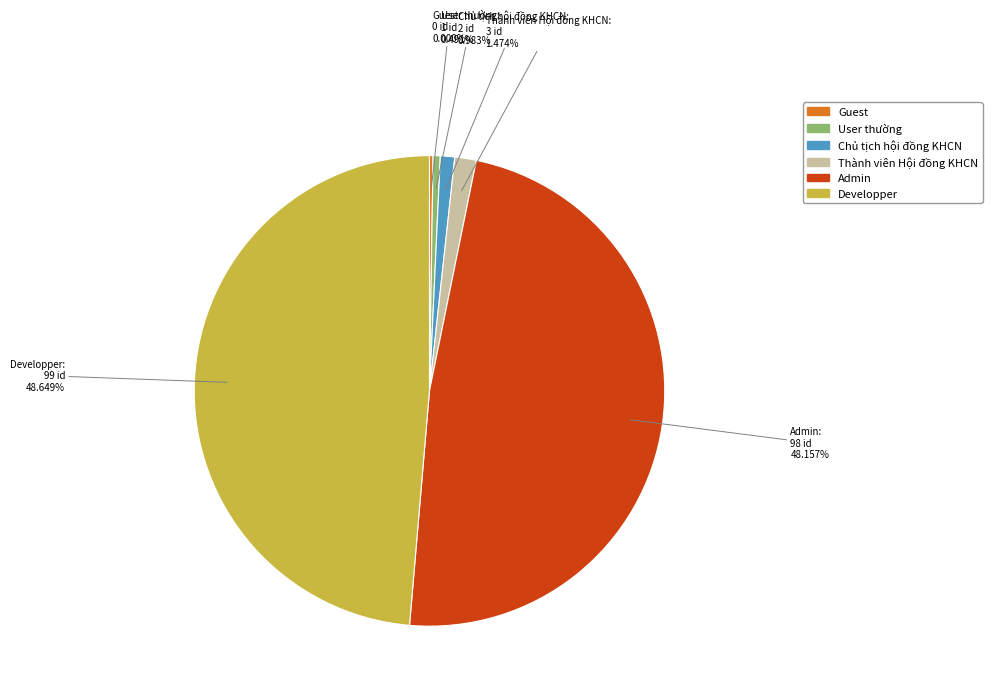

True or false: Admin accounts for 38% of the total.

False